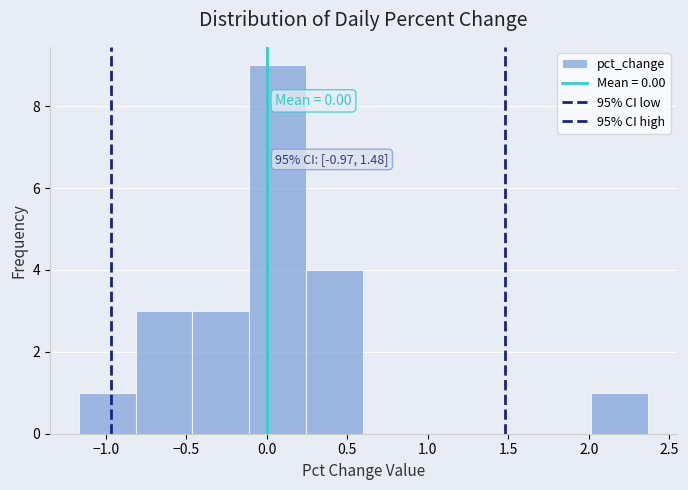

Which range on the x-axis has the tallest bar?

-0.10 to 0.25